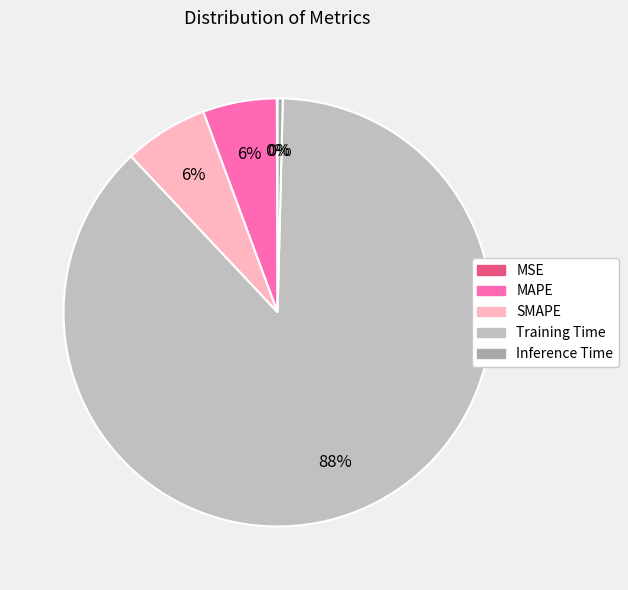

What percentage is NOT represented by Training Time?

12.4%